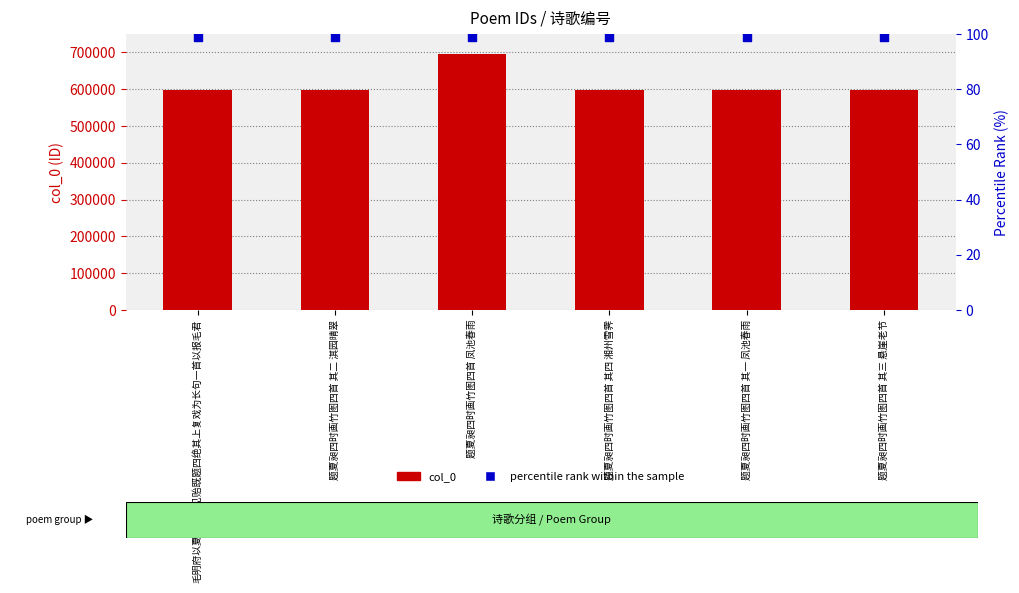

What are all the series names shown in the legend?

col_0, percentile rank within the sample